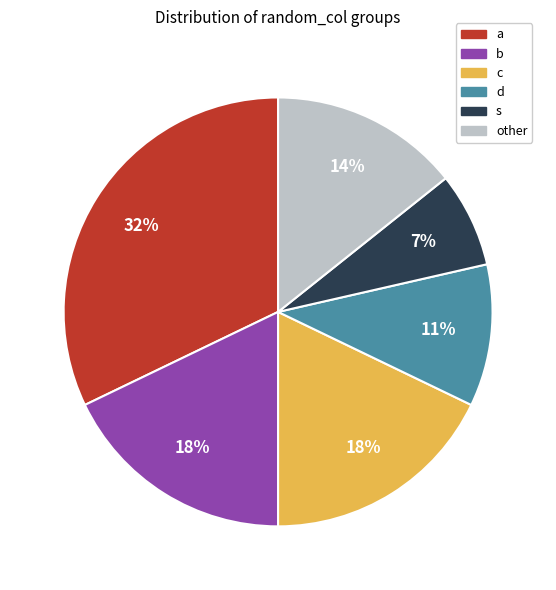

Count the number of slices in the pie.

6